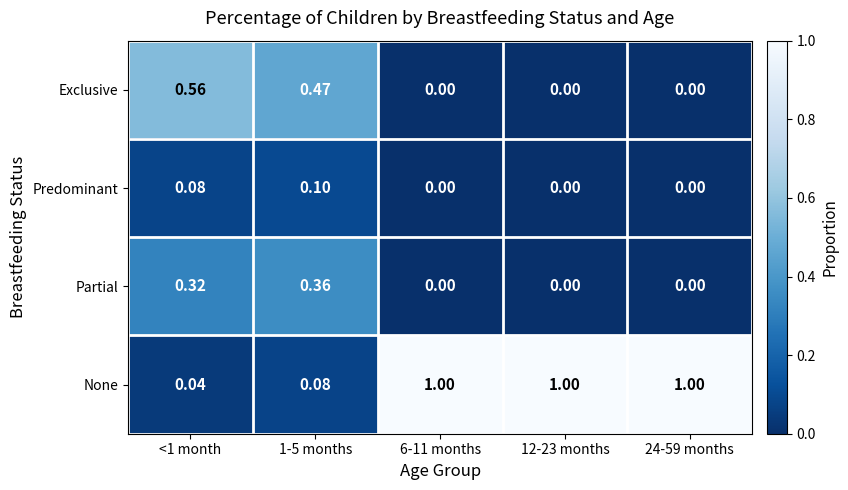

Which series has the largest total across all categories?

None